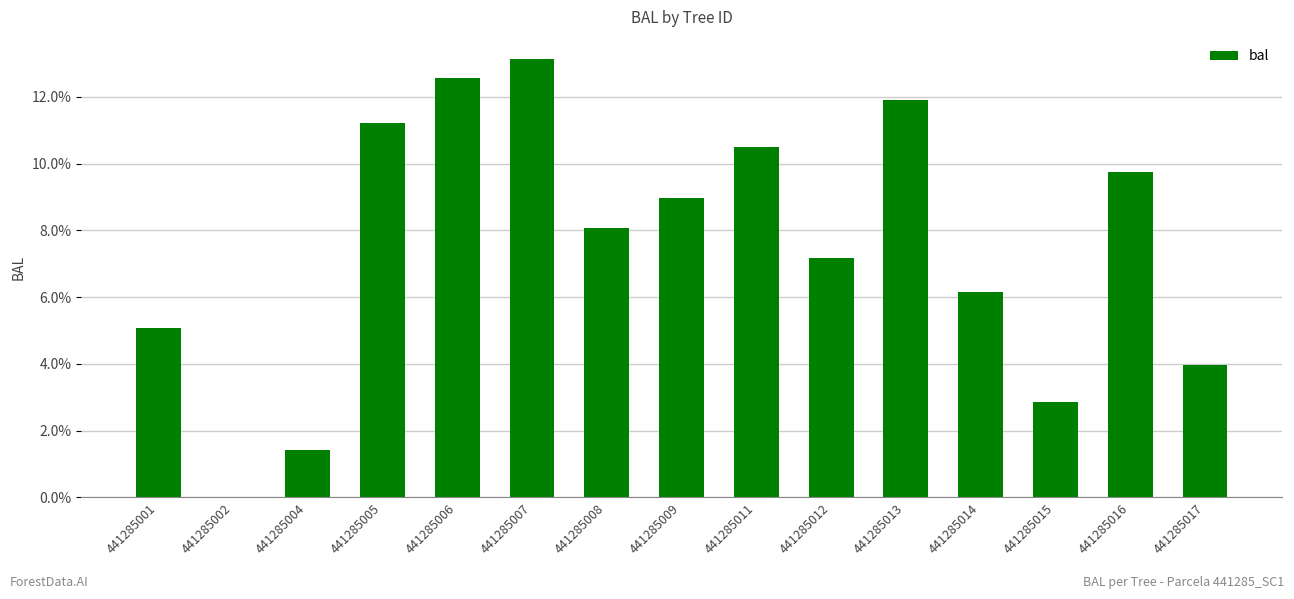

Count the number of values greater than 8.

8